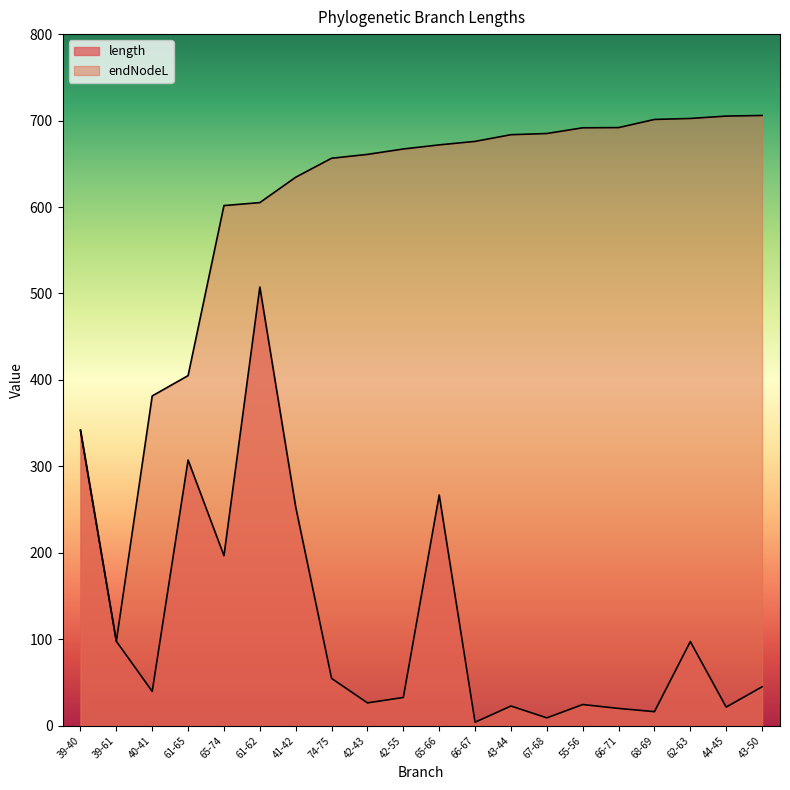

What is the difference between the endNodeL values at 55-56 and 44-45?

13.5